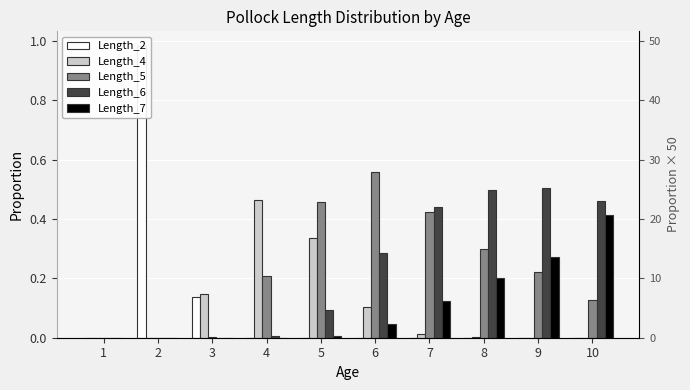

The Length_5 series shows 0.0 at 3. True or false?

True